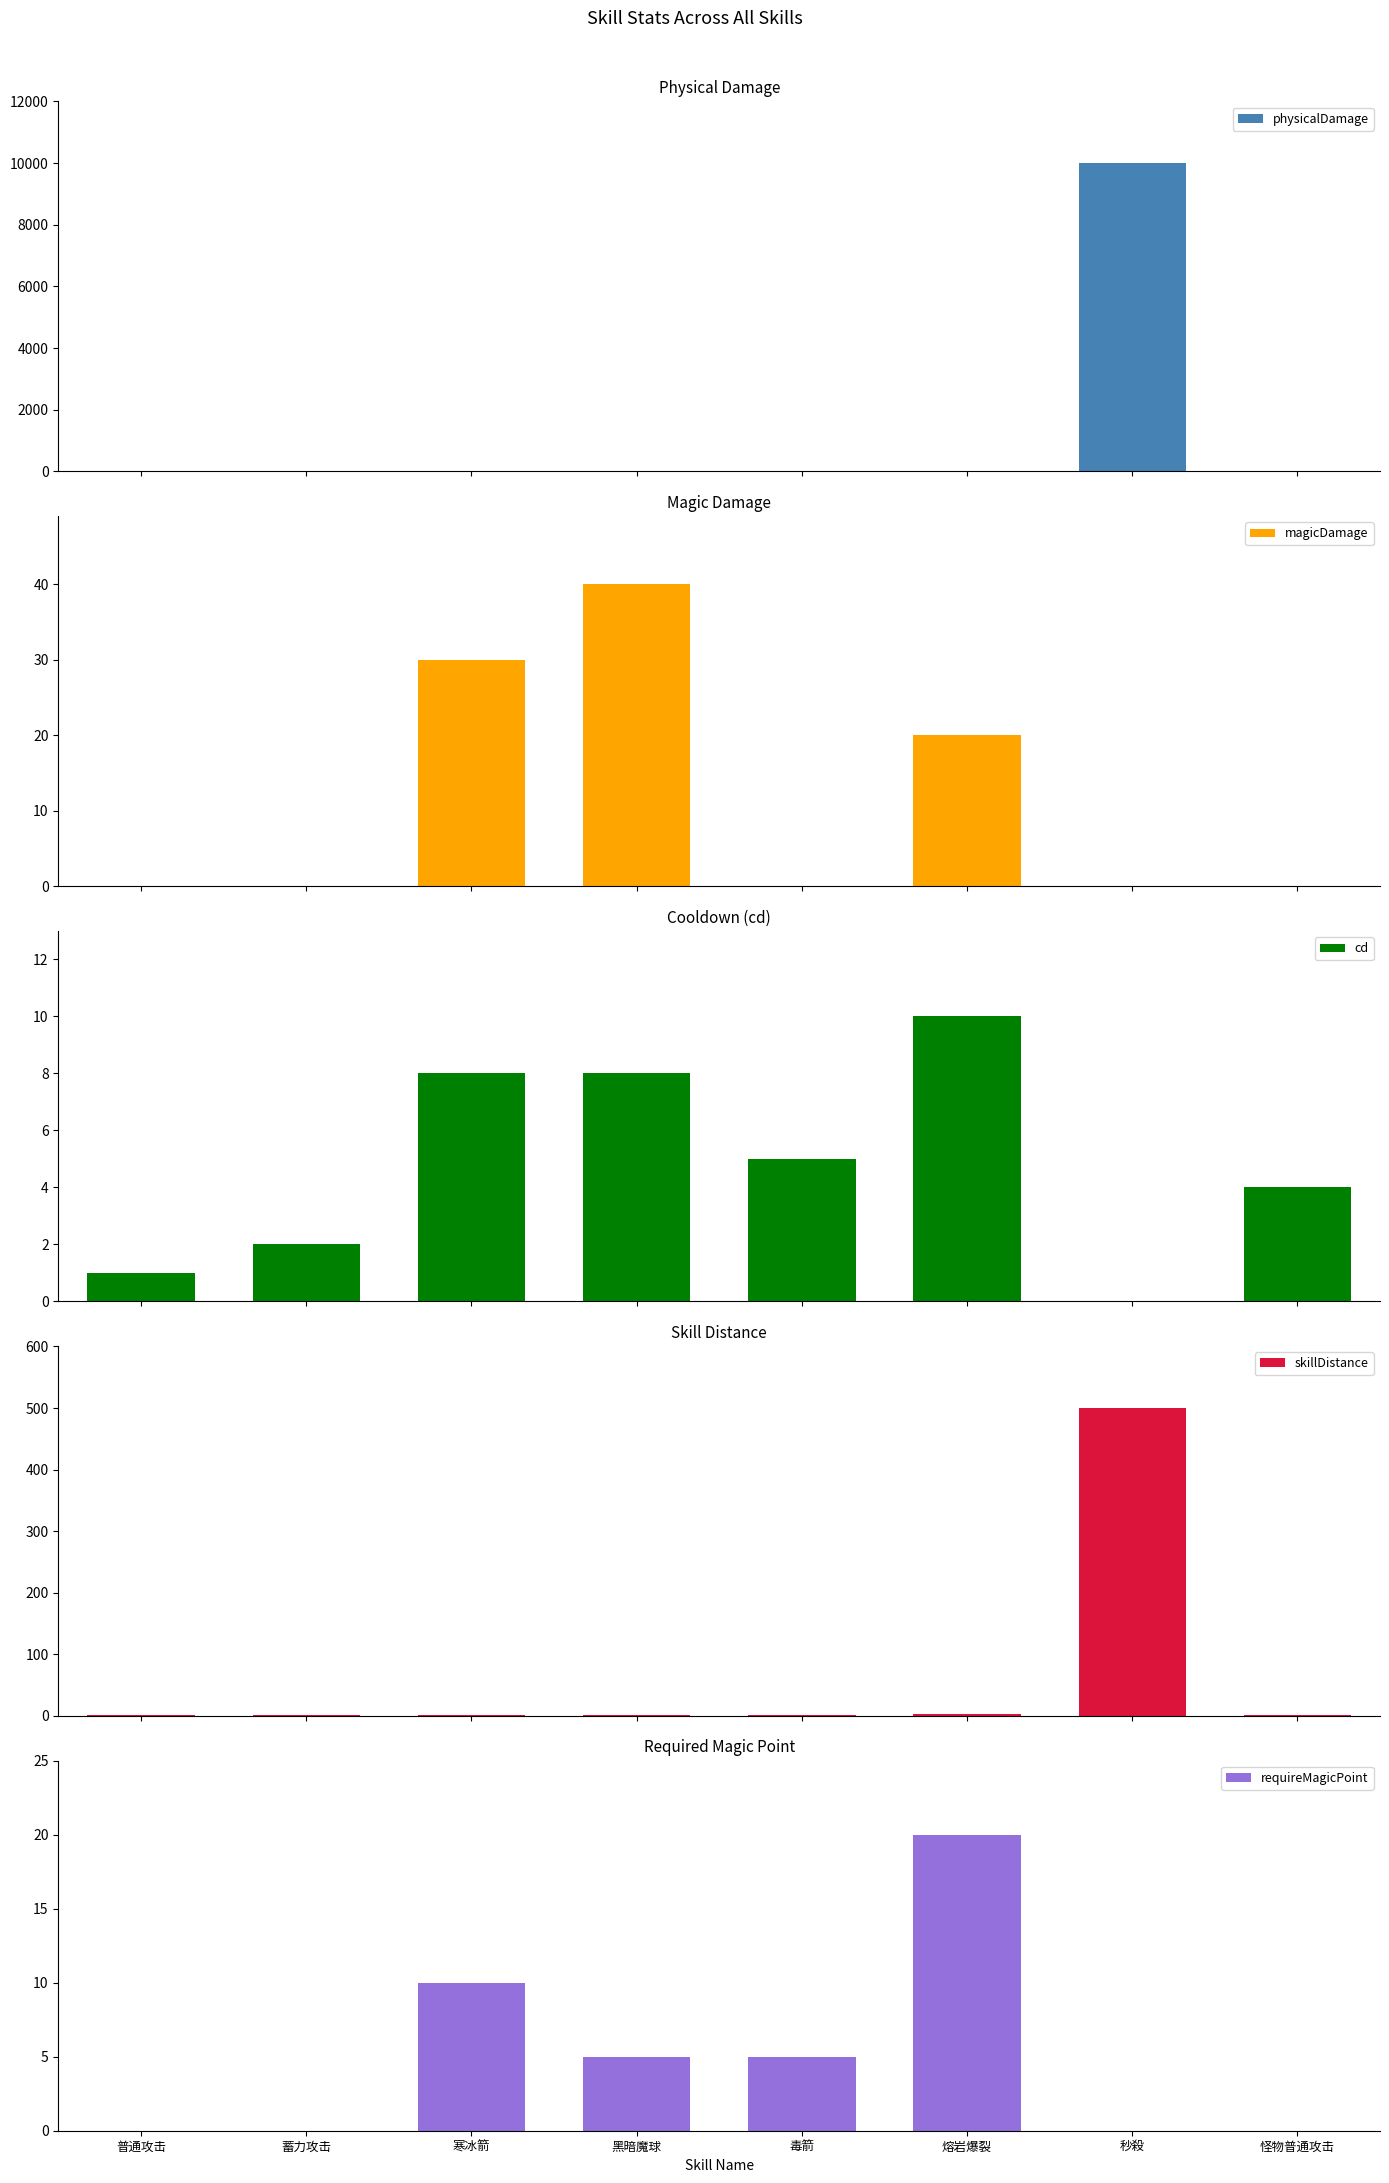

How many series are shown in this chart?

5